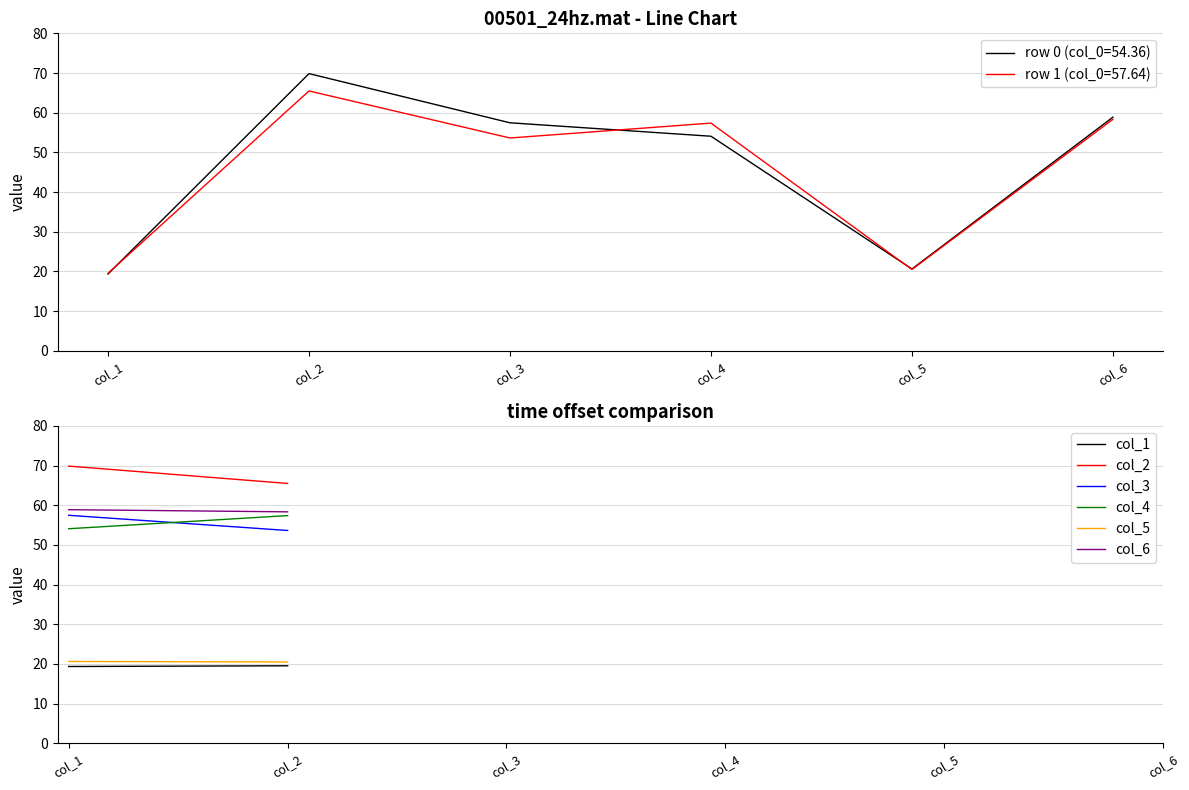

What is the difference between the highest and lowest values at col_4?

3.3